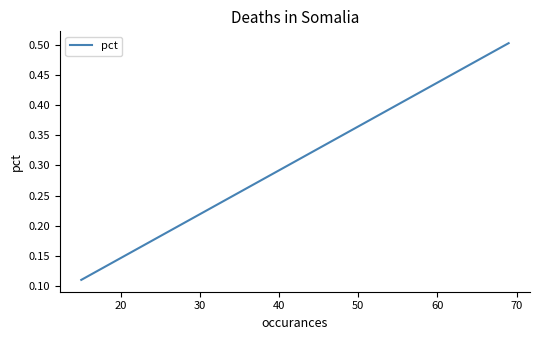

What is the maximum value shown in the chart?

0.5